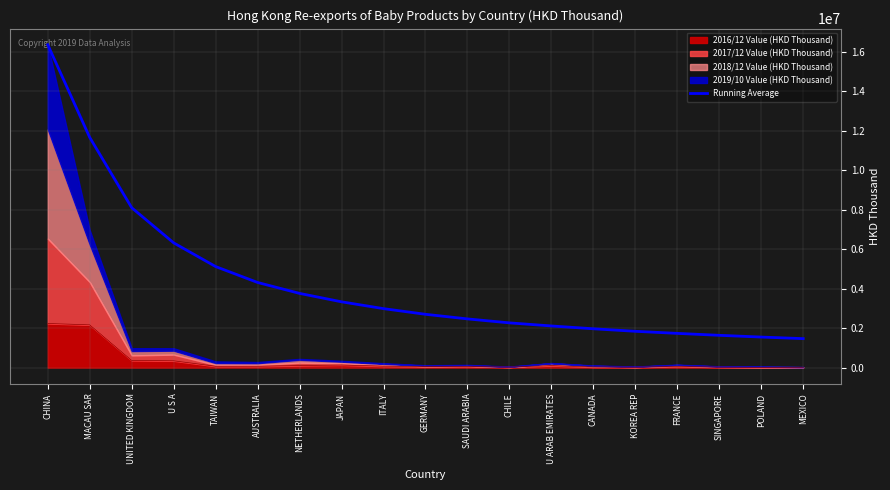

At which label does the data first exceed 2698928?

CHINA